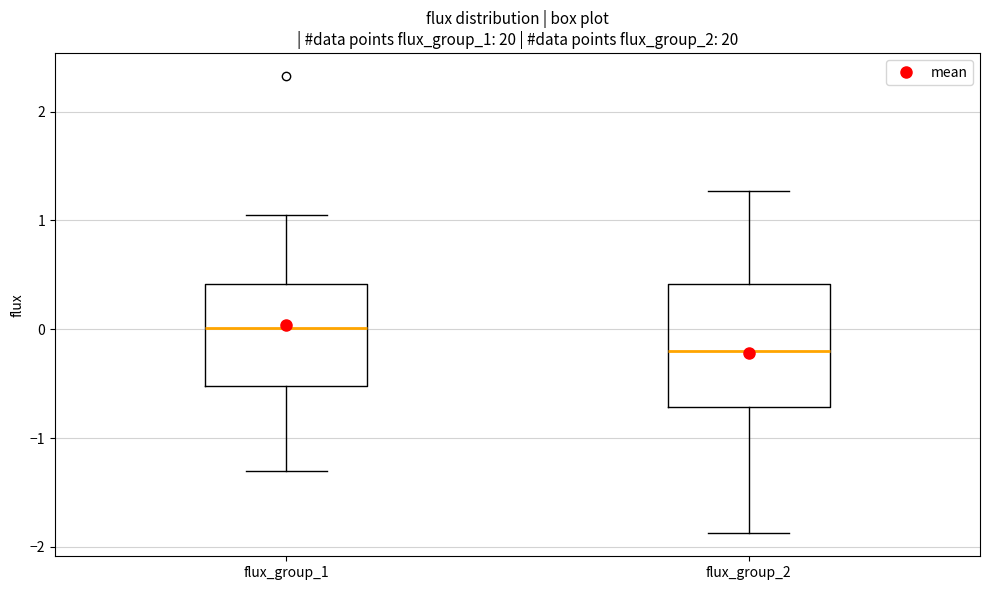

Where does the upper whisker of the box for flux_group_2 end on the y-axis? The values are not printed on the chart, so give them approximately, as read against the axis.

1.3